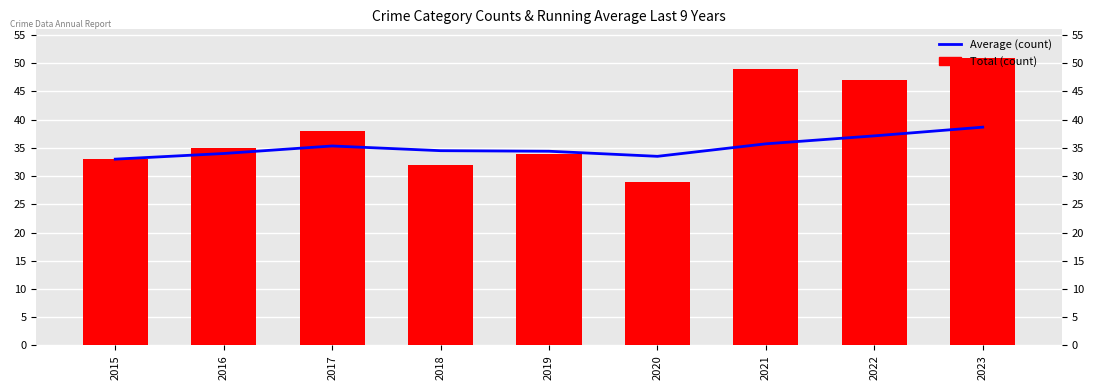

At which category is the sum across all series the highest?

2023